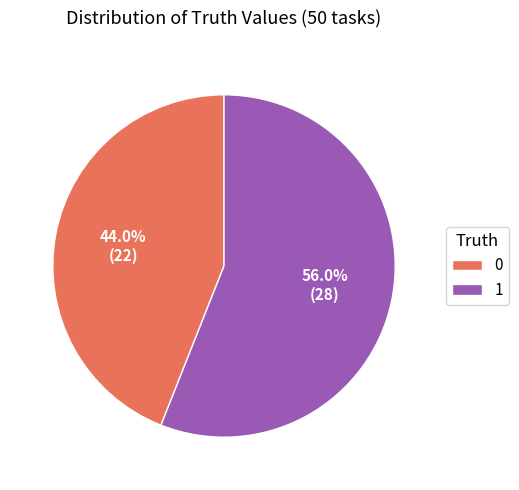

Which has a higher value, 1 or 0?

1